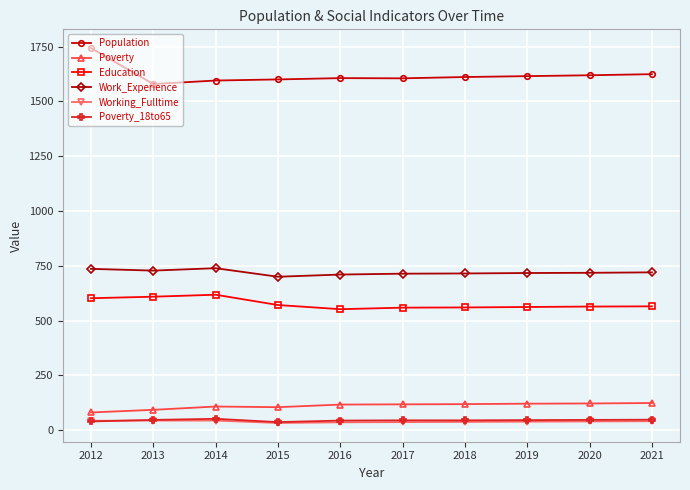

True or false: Poverty has more than 0 interior local peaks.

True